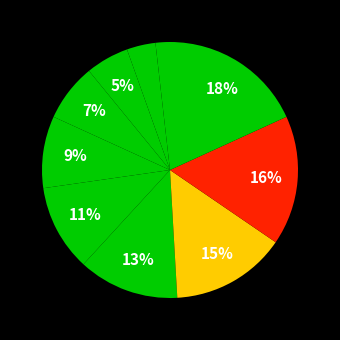

Count the number of slices in the pie.

10